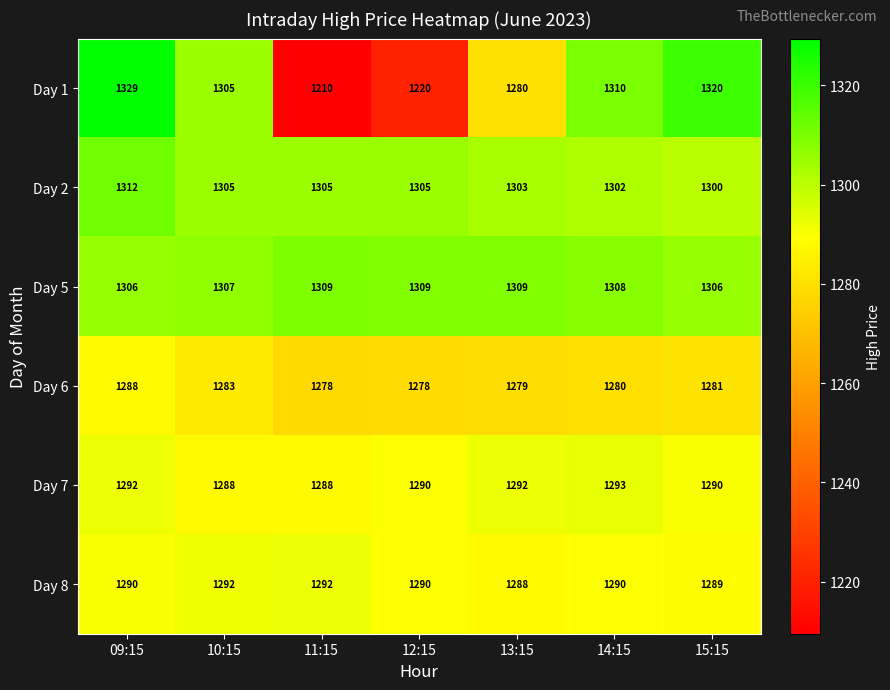

What is the difference between the maximum and second lowest values in the Day 8 series?

3